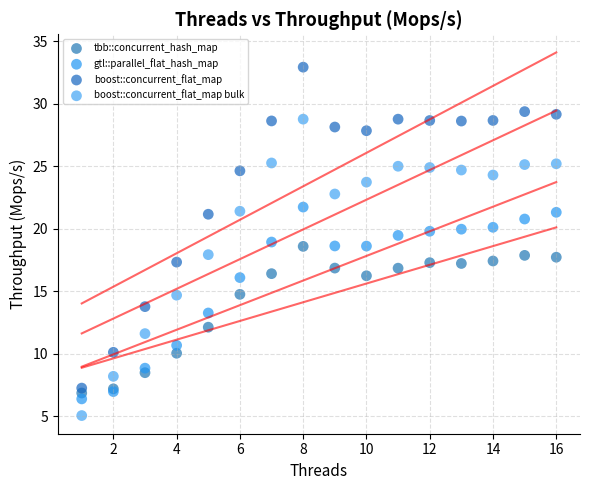

Which series reaches the maximum Y coordinate?

boost::concurrent_flat_map